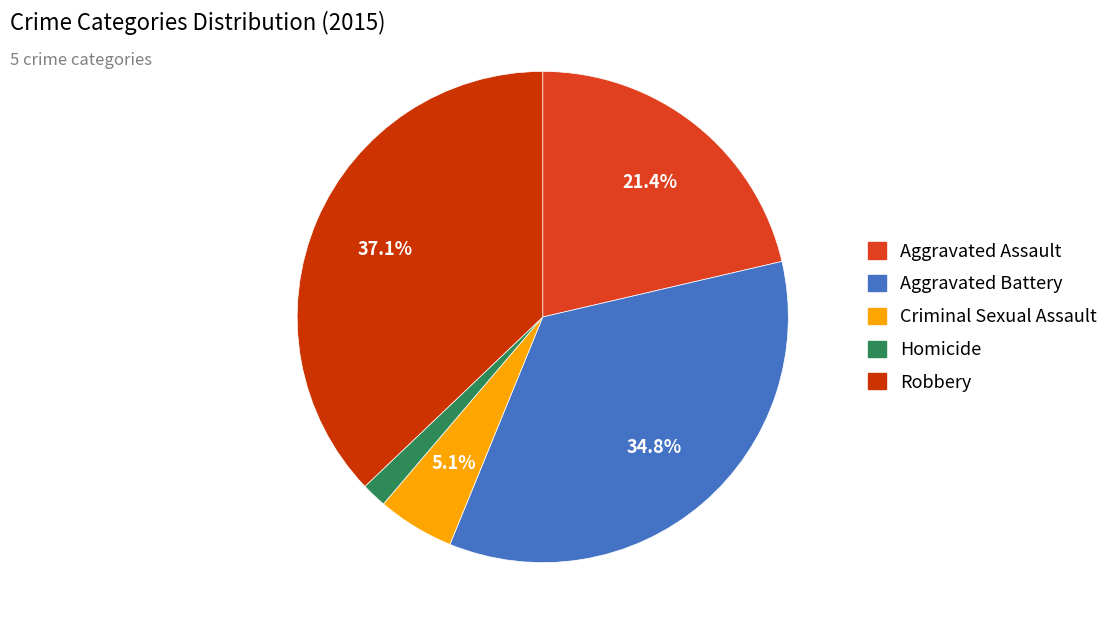

Count the number of slices in the pie.

5